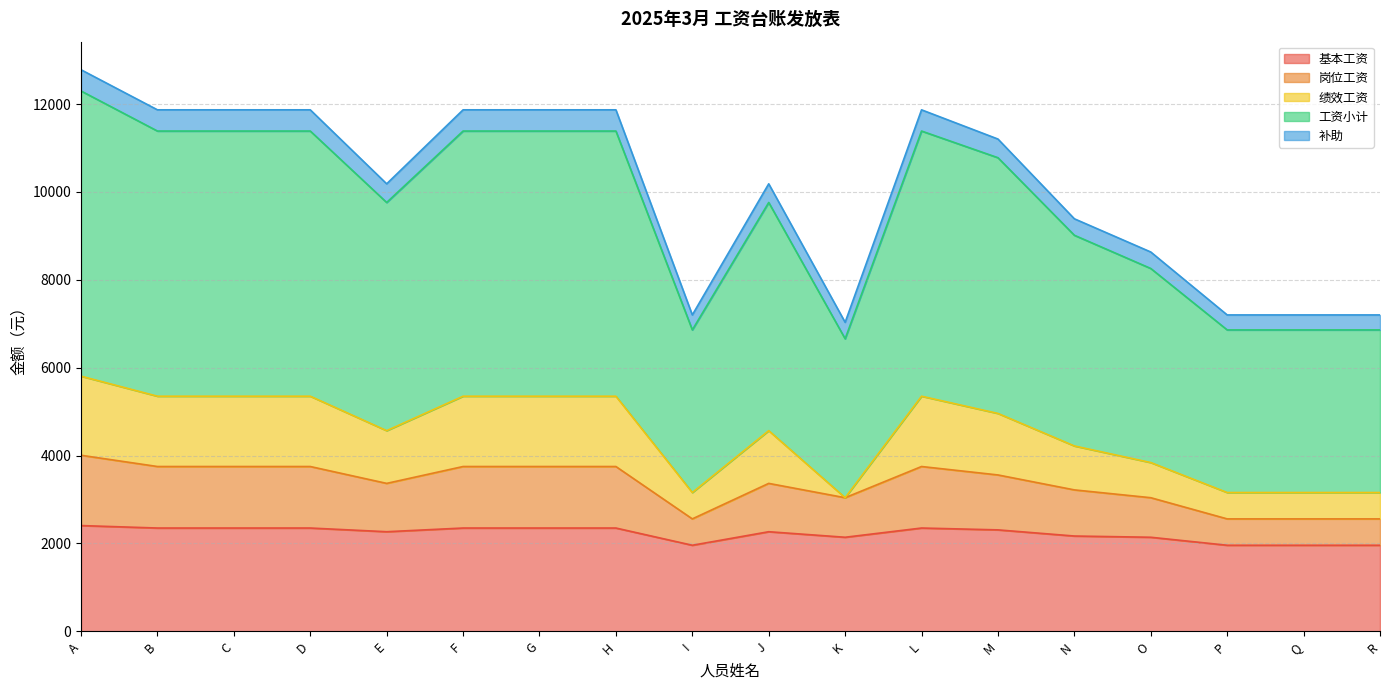

Is it true that 岗位工资 equals 3042 at O?

True